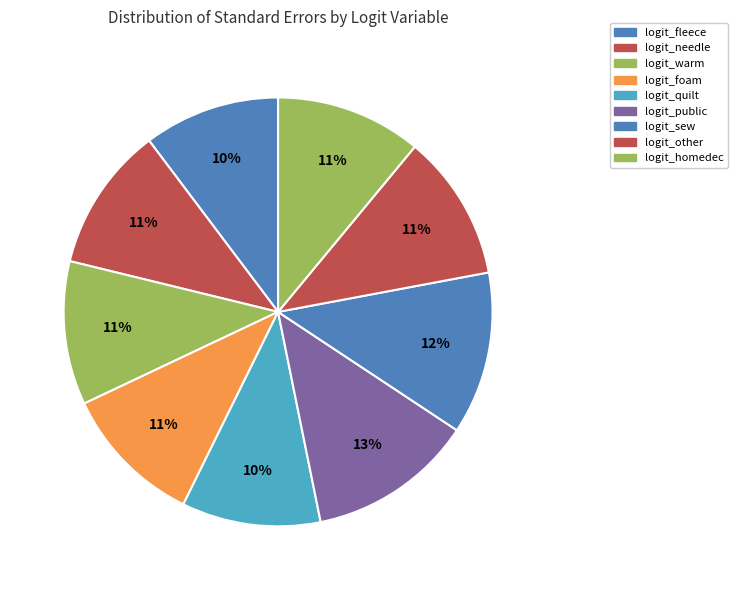

Rank the categories by value from highest to lowest.

logit_public, logit_sew, logit_other, logit_homedec, logit_needle, logit_warm, logit_foam, logit_quilt, logit_fleece